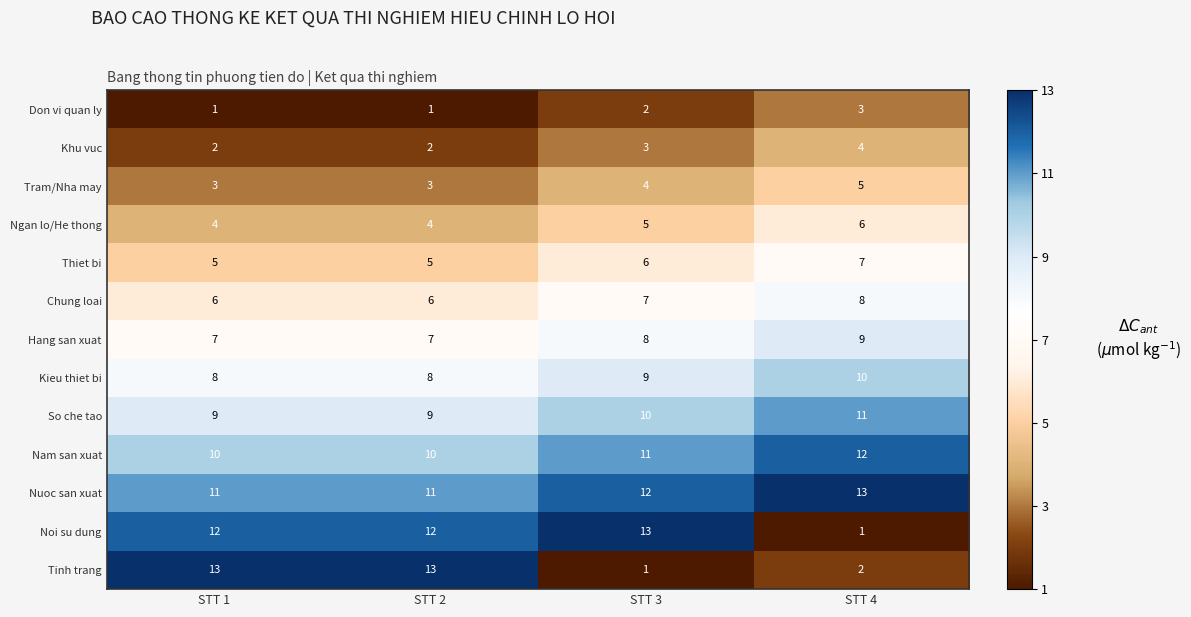

At which label is Hang san xuat closest to 8?

STT 3